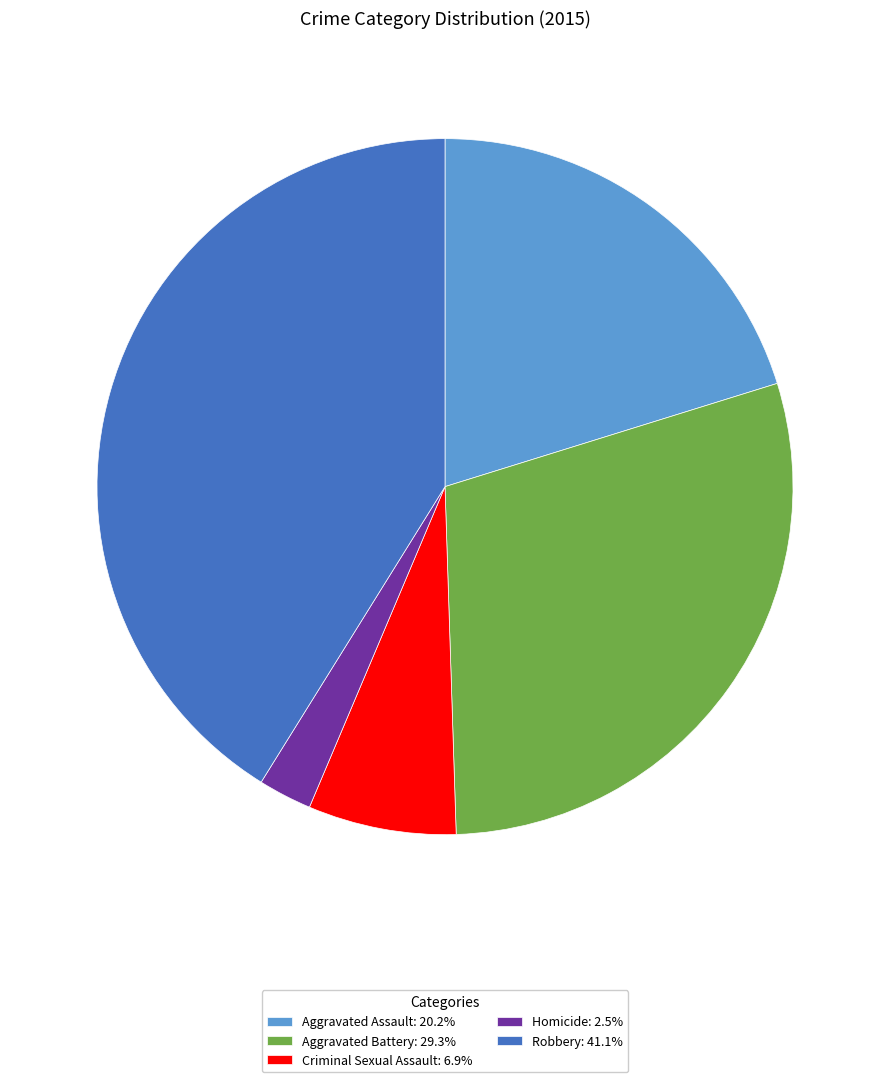

What is the ratio of the value at Aggravated Battery: 29.3% to the value at Homicide: 2.5%?

11.8